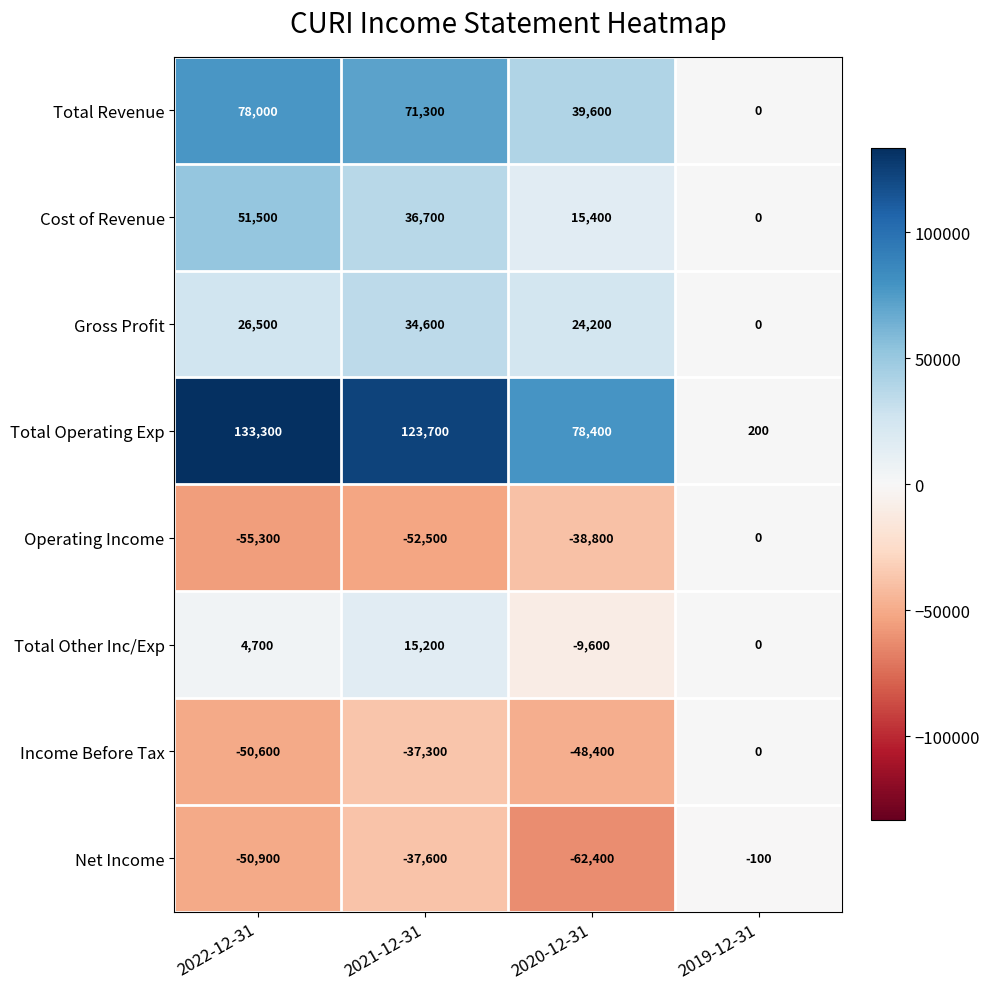

What is the minimum value for Income Before Tax?

-50600